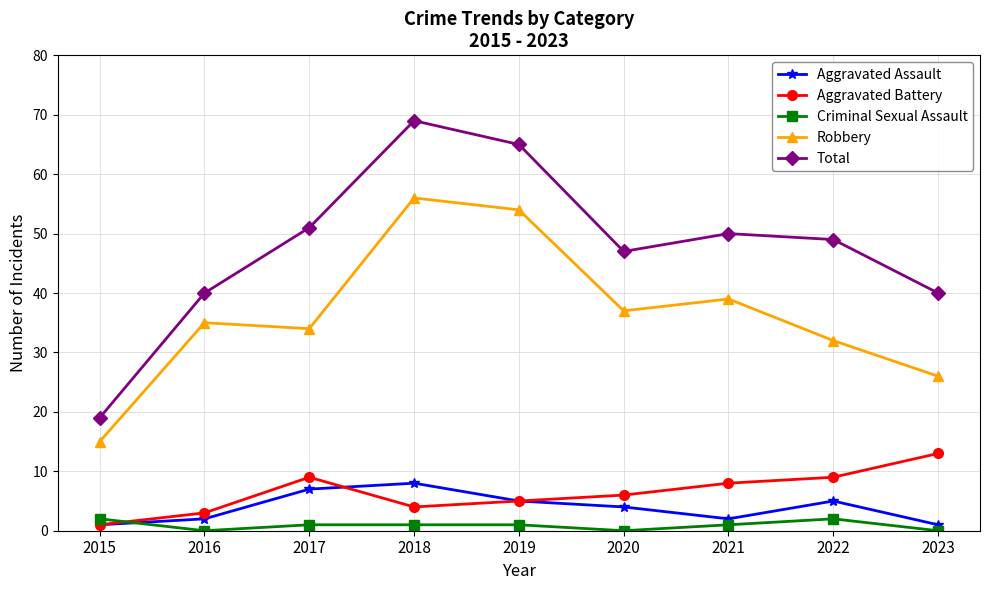

After their last crossing, which series has the higher values: Aggravated Battery or Criminal Sexual Assault?

Aggravated Battery